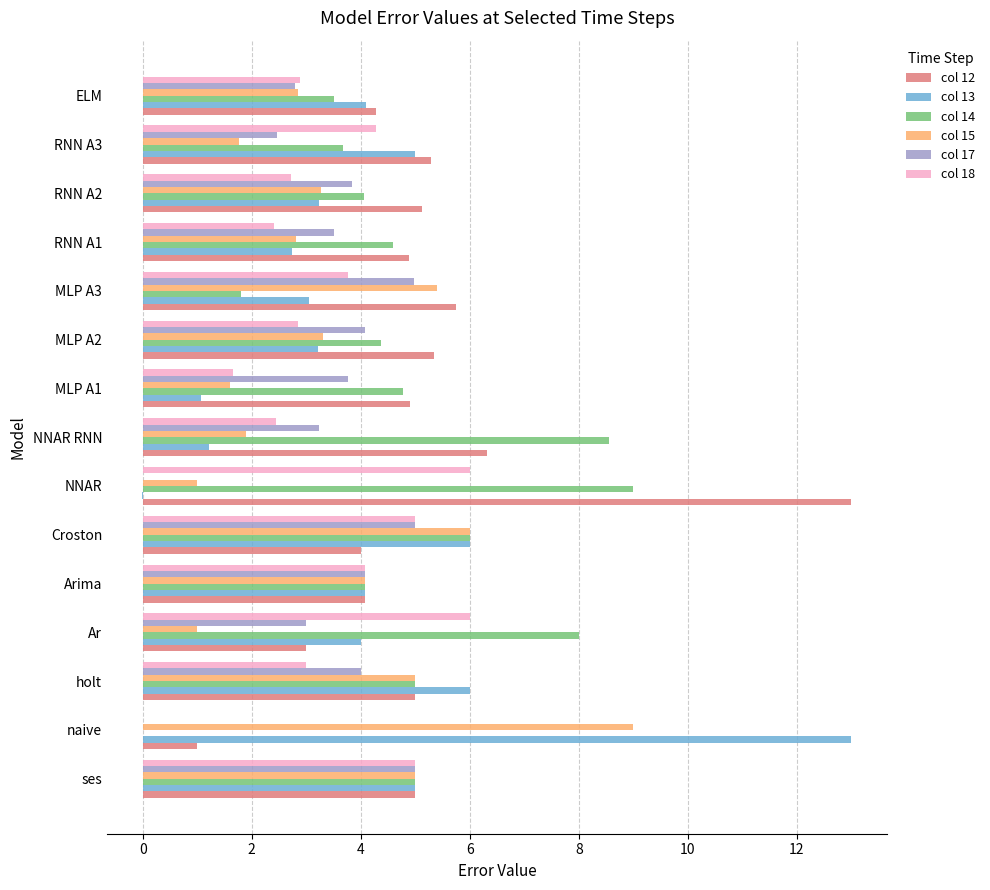

Which series changed the most between ses and MLP A2?

col 18